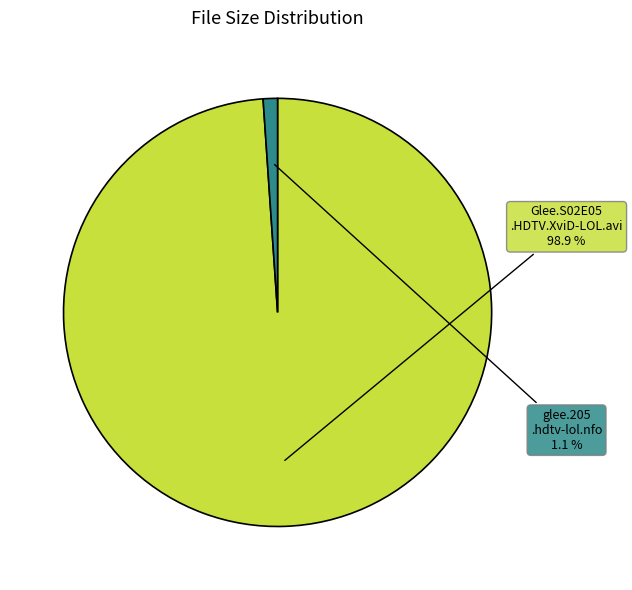

Does any single category account for the majority?

Yes